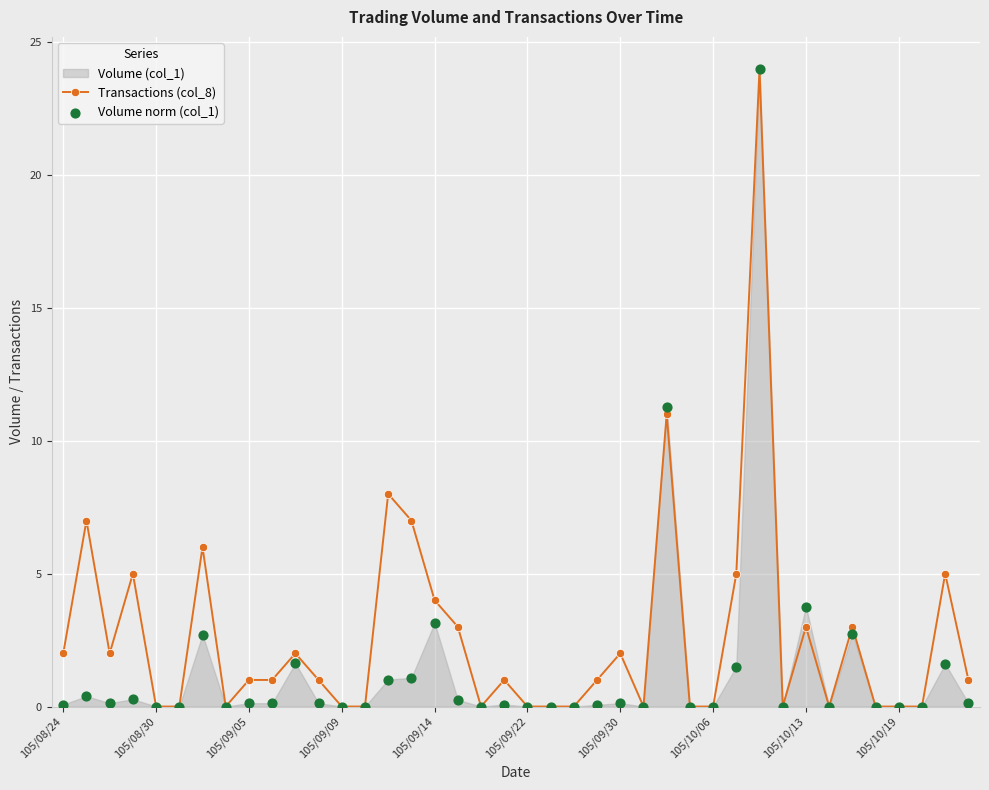

The value of Transactions (col_8) at 105/10/06 is 10. True or false?

False